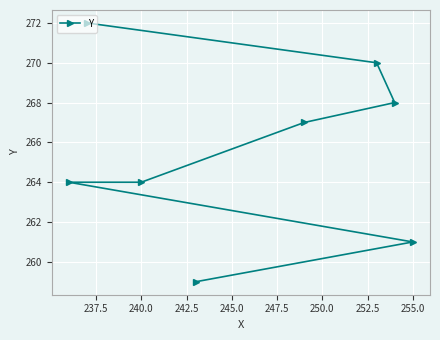

Is this an area chart (filled region under the line)?

No